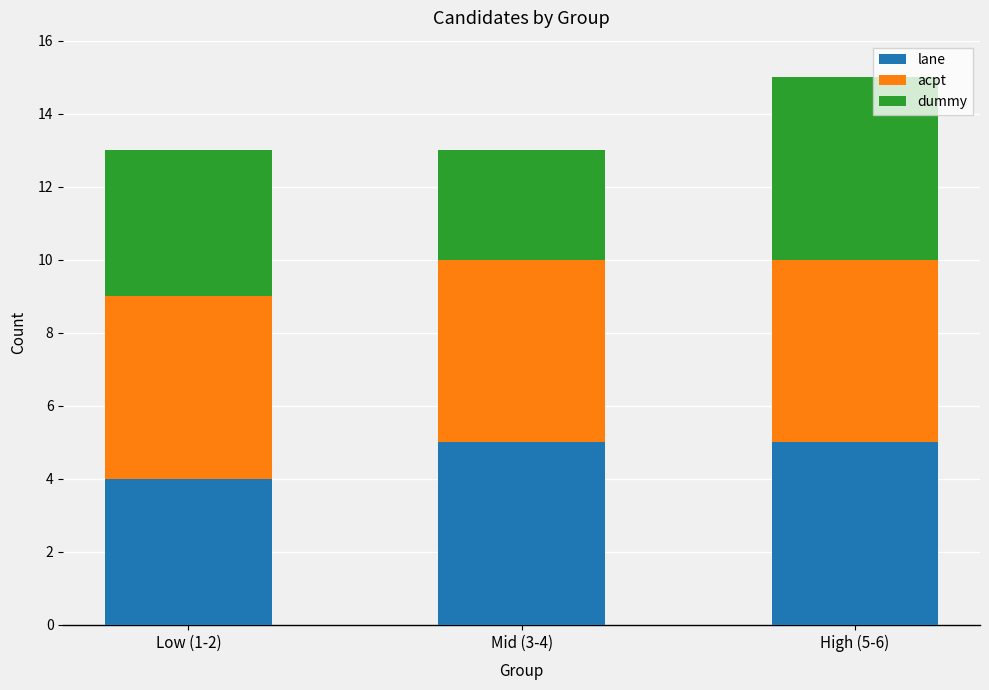

The value of lane at High (5-6) is 5. True or false?

True